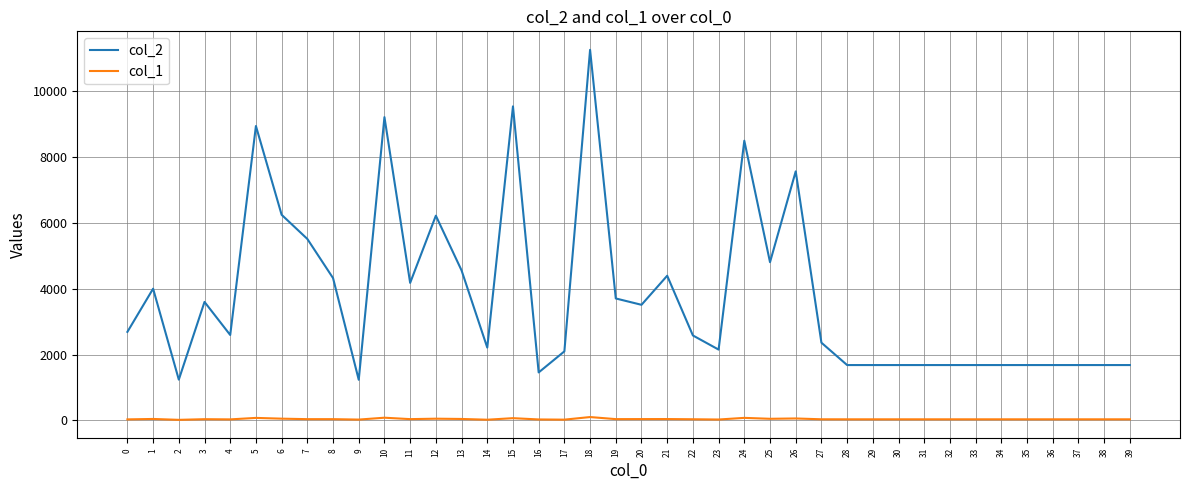

Which series changed the most between 16 and 37?

col_2